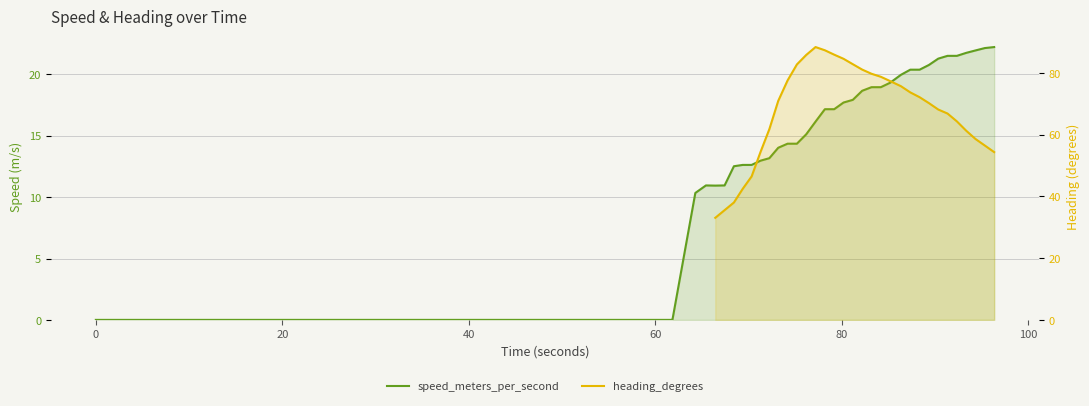

How many lines are shown in the chart?

2